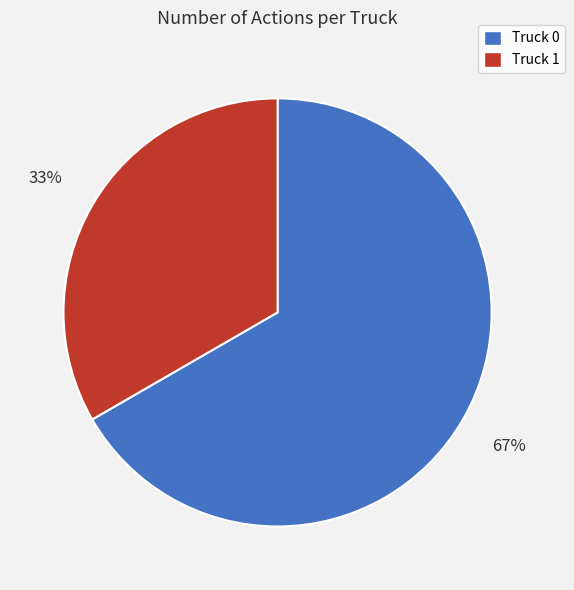

Do Truck 0 and Truck 1 together represent more than half of the pie?

Yes